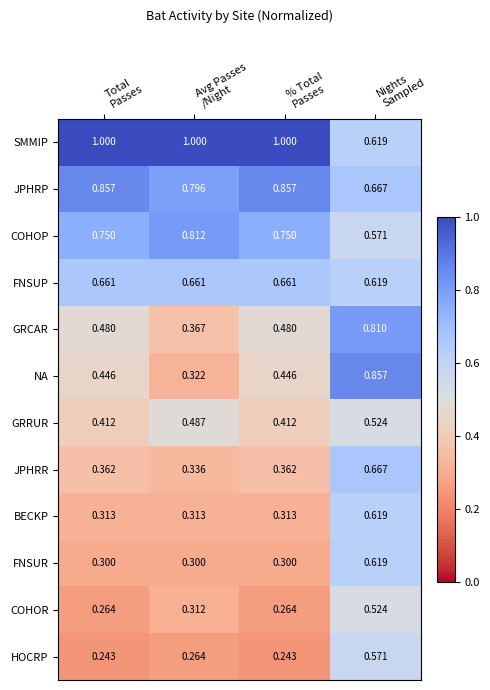

Which series has the largest total across all categories?

SMMIP